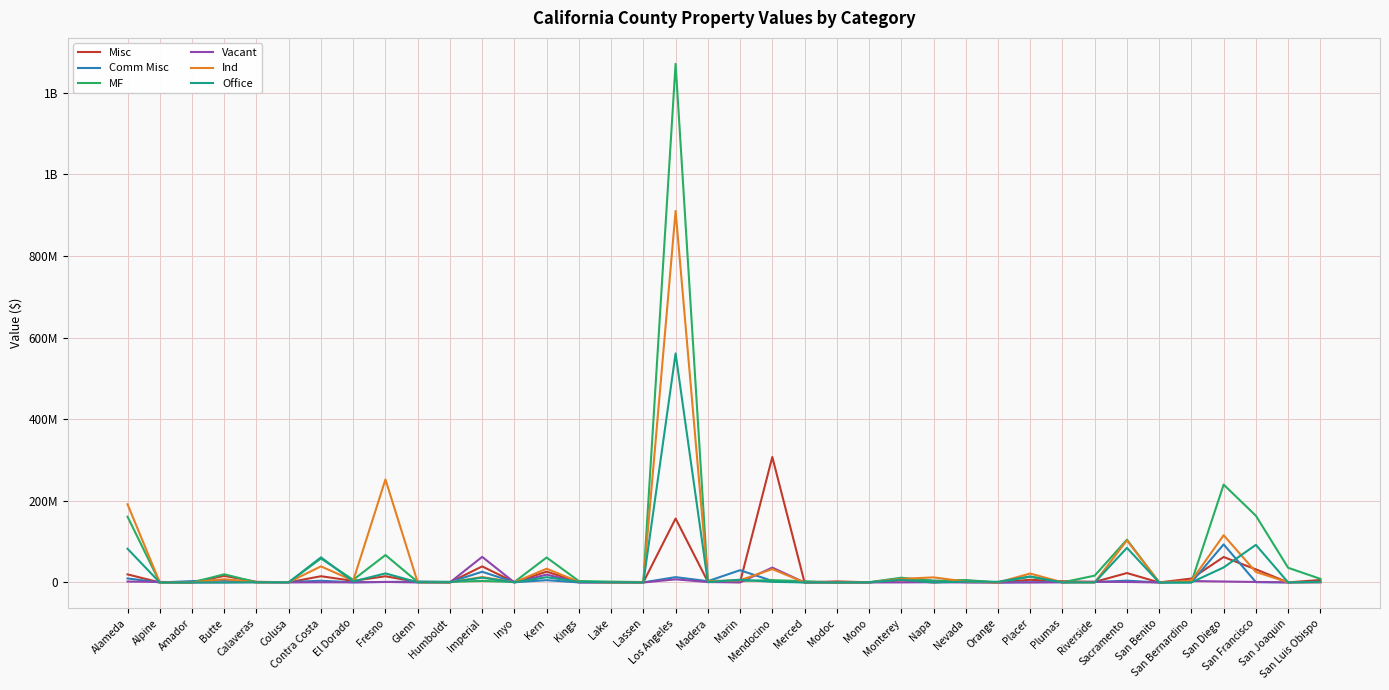

How many times do Office and Ind cross each other?

17